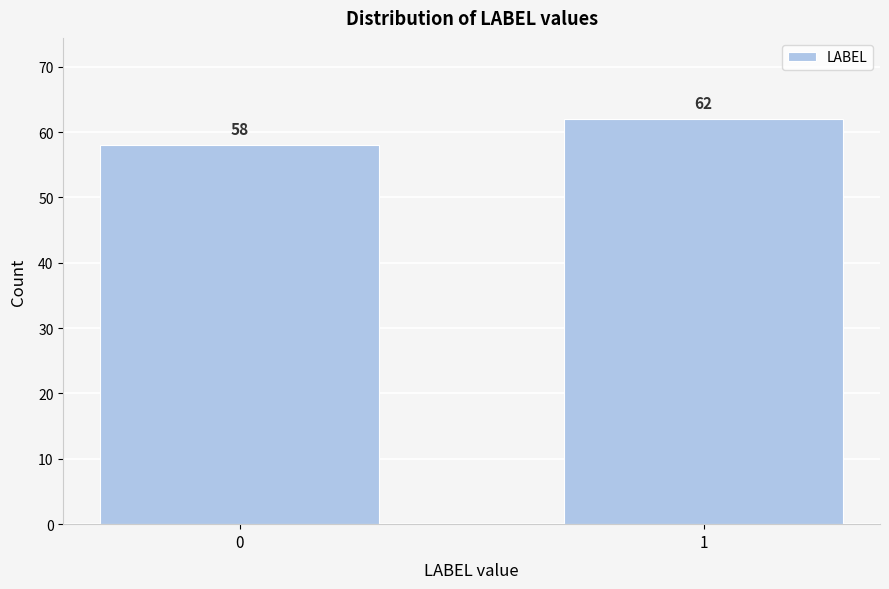

Reading left to right, transcribe all the data shown in this chart.

0=58	1=62